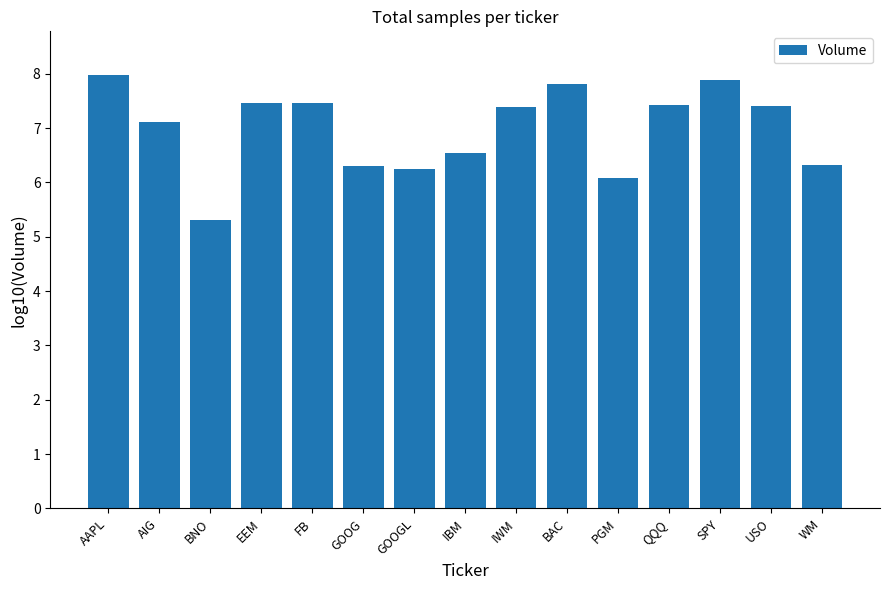

What is the change in value from IBM to BAC?

+1.3